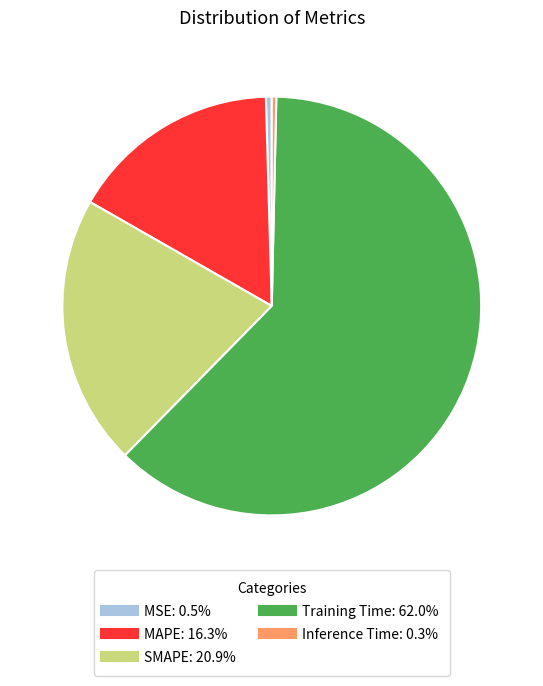

What is the largest slice in the pie chart?

Training Time